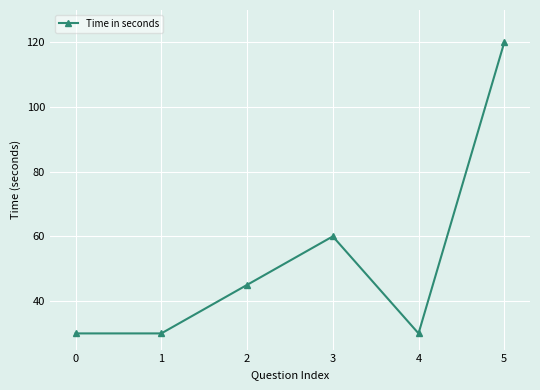

What is the change in value from 3 to 4?

-30